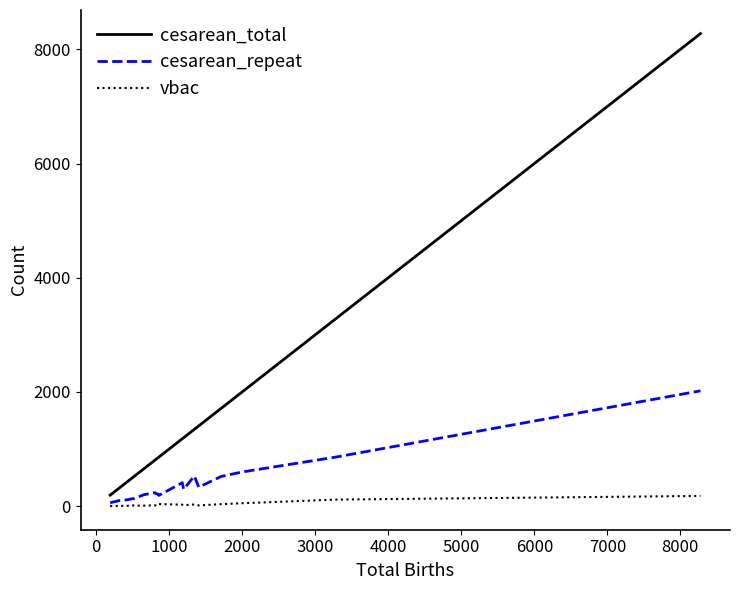

What are all the series names shown in the legend?

cesarean_total, cesarean_repeat, vbac